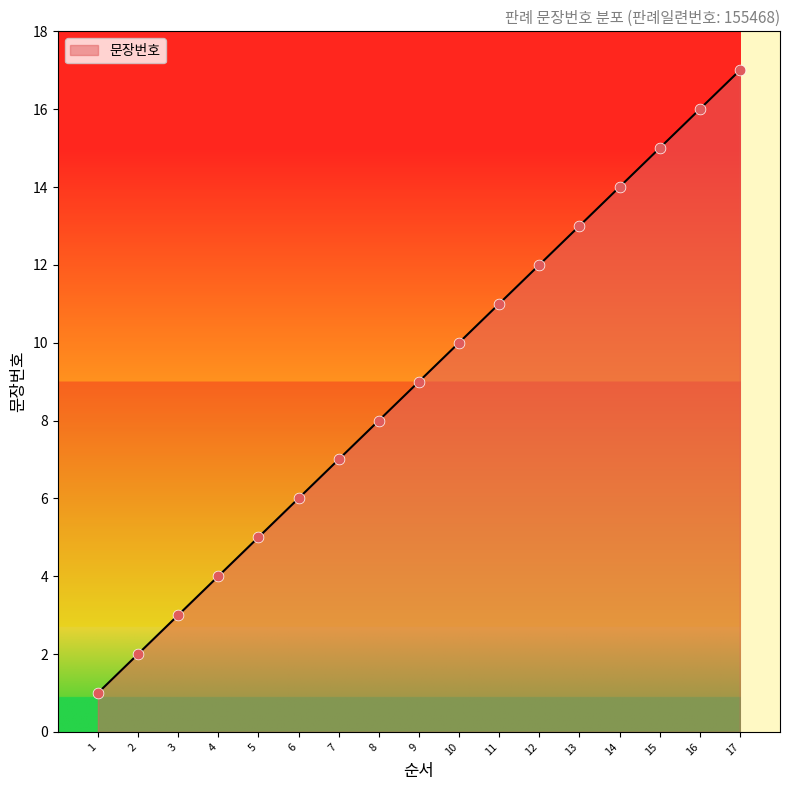

Between 11 and 1, which is larger?

11